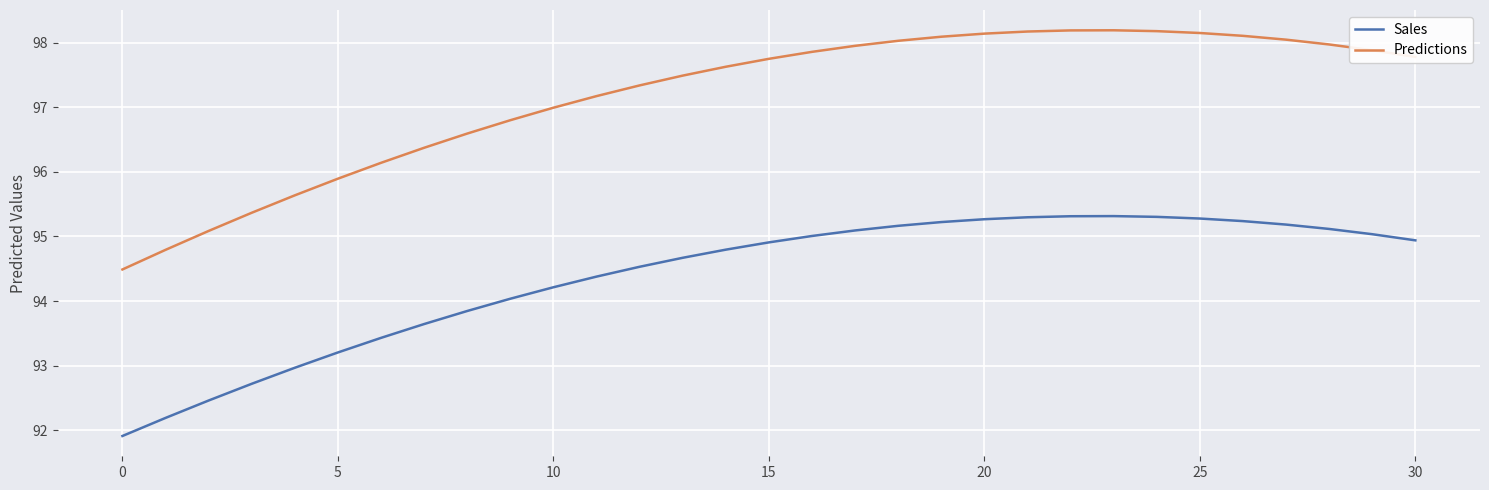

True or false: Predictions and Sales intersect in this chart.

False